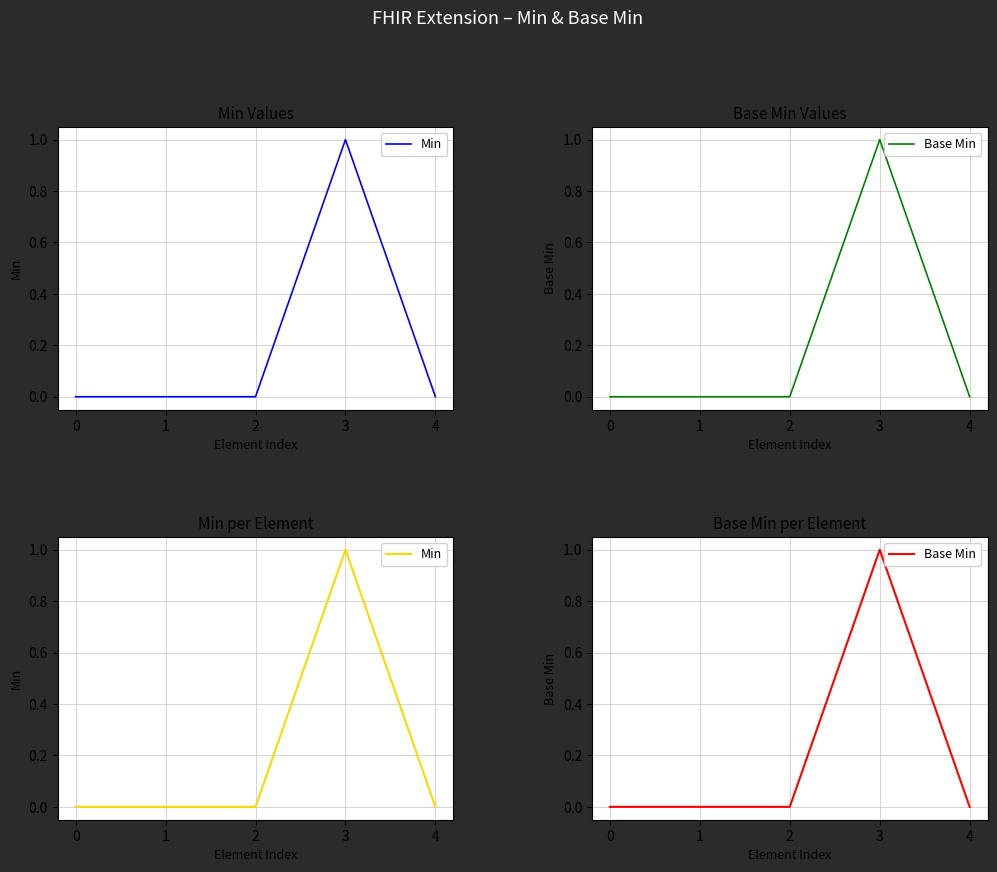

True or false: Base Min and Min cross at least once.

False